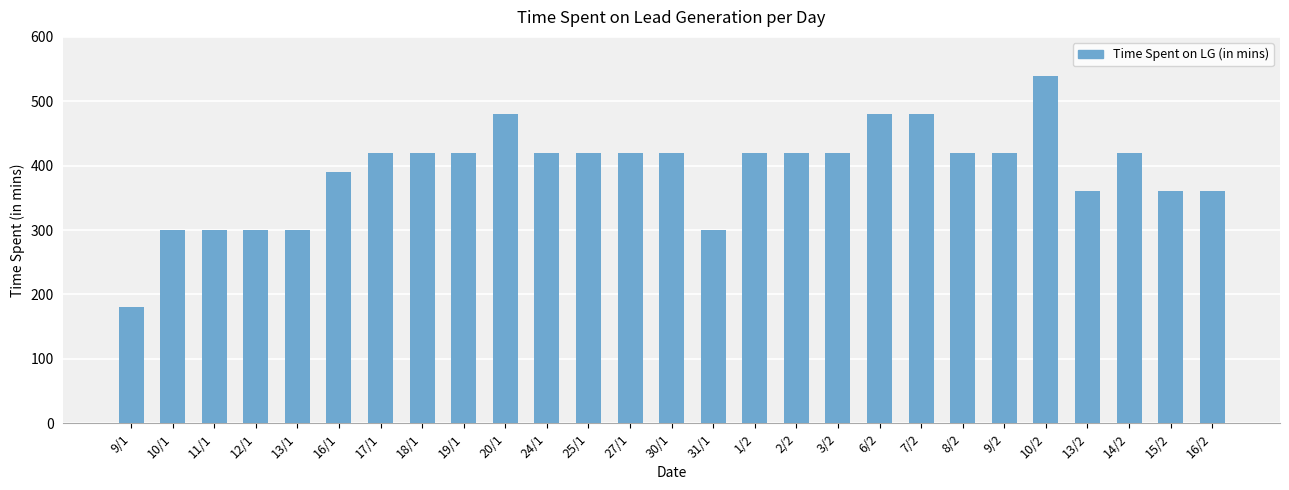

What is the minimum value shown in the chart?

180